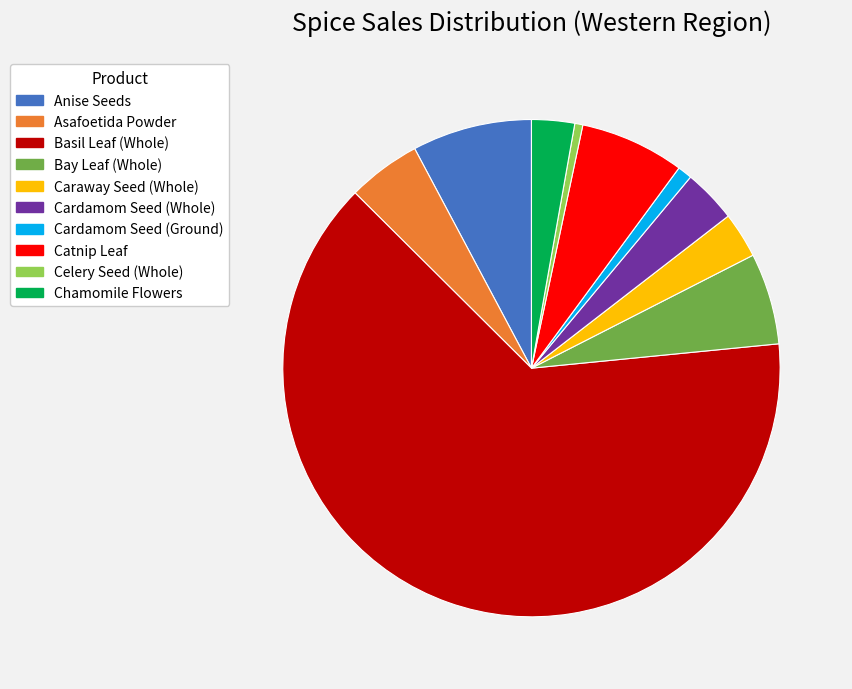

What is the largest slice in the pie chart?

Basil Leaf (Whole)